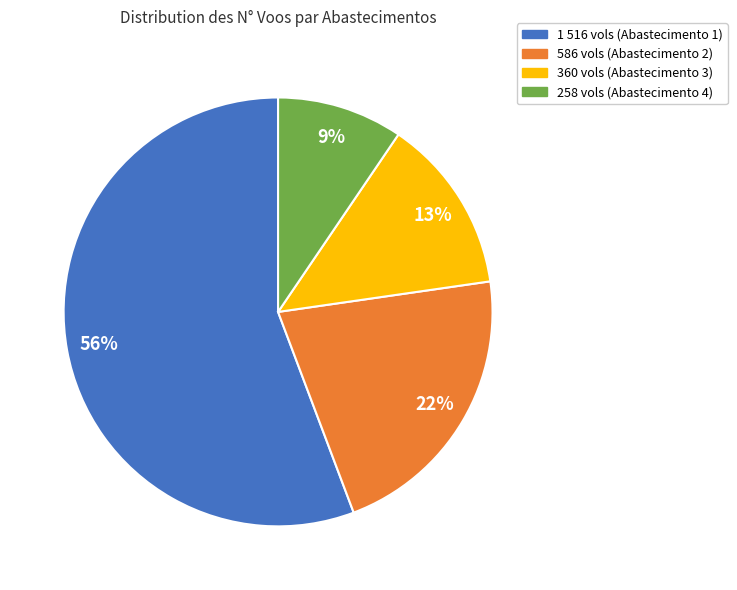

To the nearest percent, what is the average slice percentage?

25%